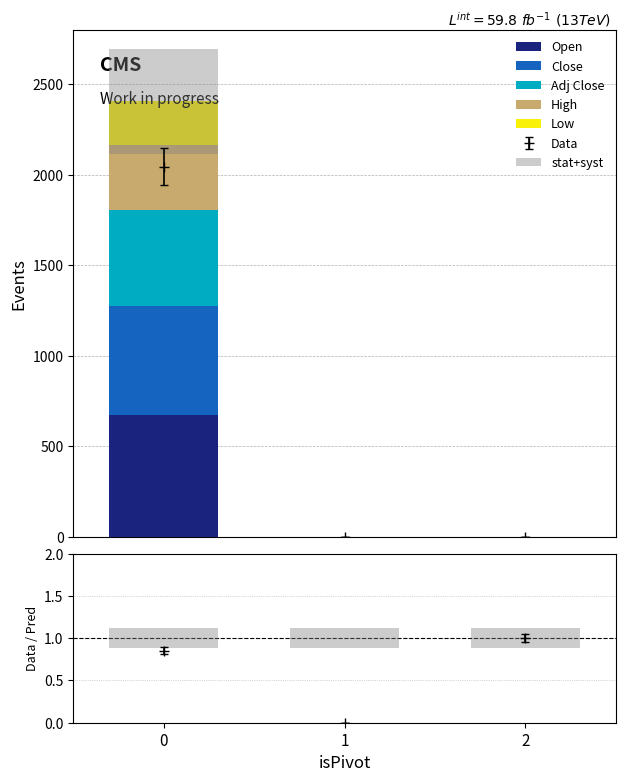

What is the sum of all Close values?

601.2